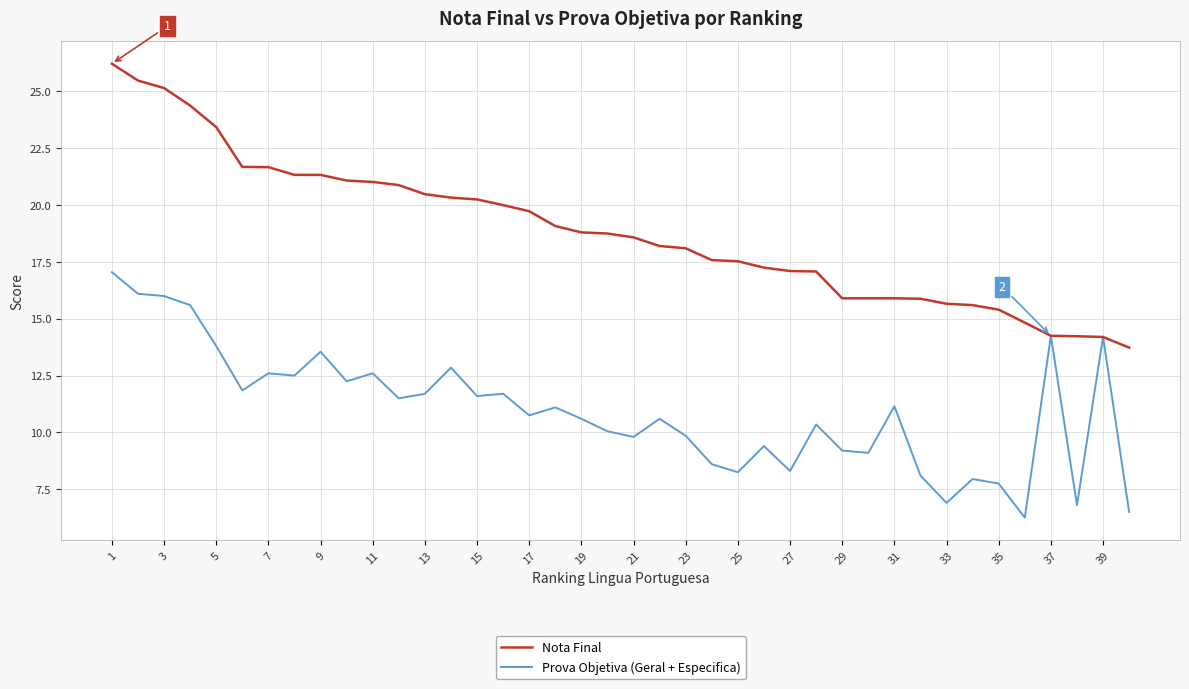

Rank the series by their maximum value, from highest to lowest.

Nota Final, Prova Objetiva (Geral + Especifica)